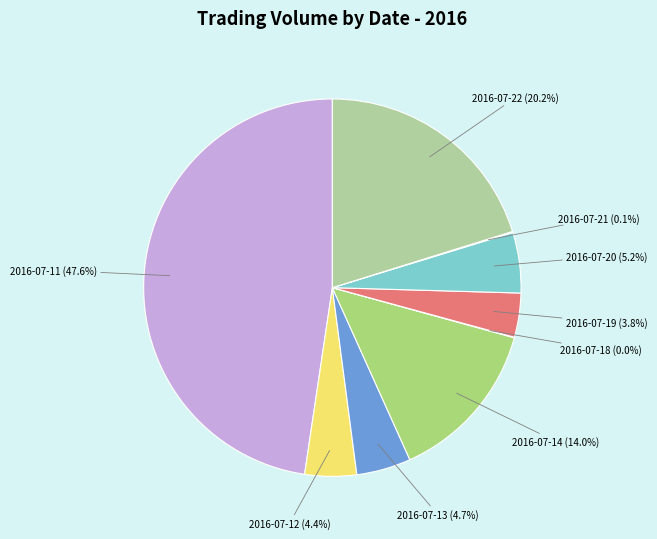

Which has a higher value, 2016-07-20 or 2016-07-13?

2016-07-20